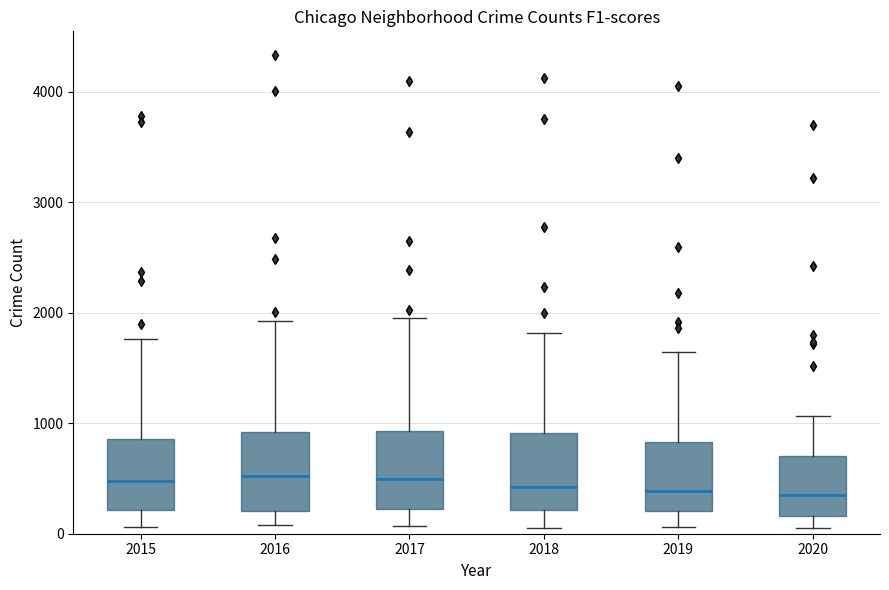

Where does the median line of the box at x = 2018 sit on the y-axis? The values are not printed on the chart, so give them approximately, as read against the axis.

400